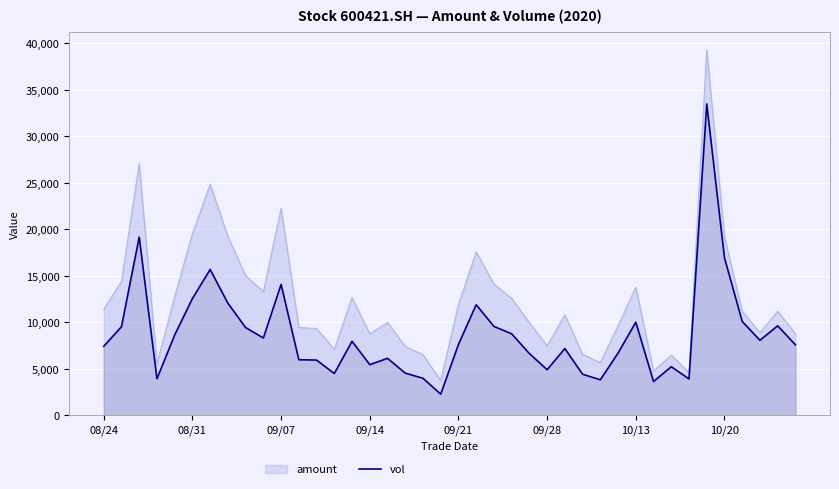

How many interior local valleys (lower than both neighbors) does the data have?

10